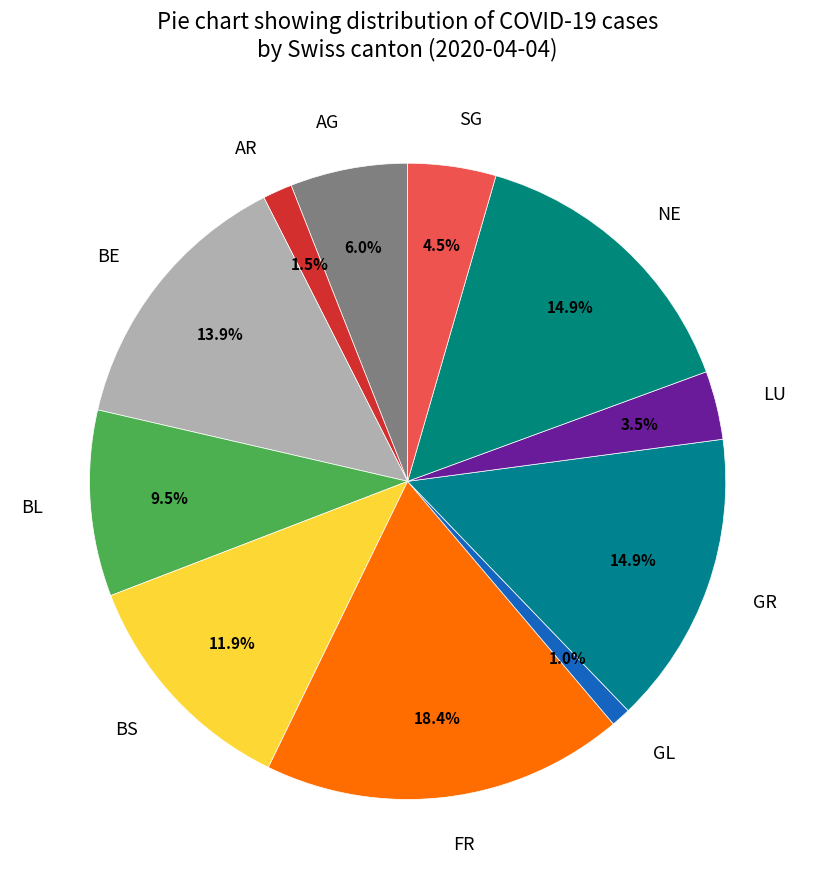

To the nearest percent, what is the difference between the BS and SG slice percentages?

7%